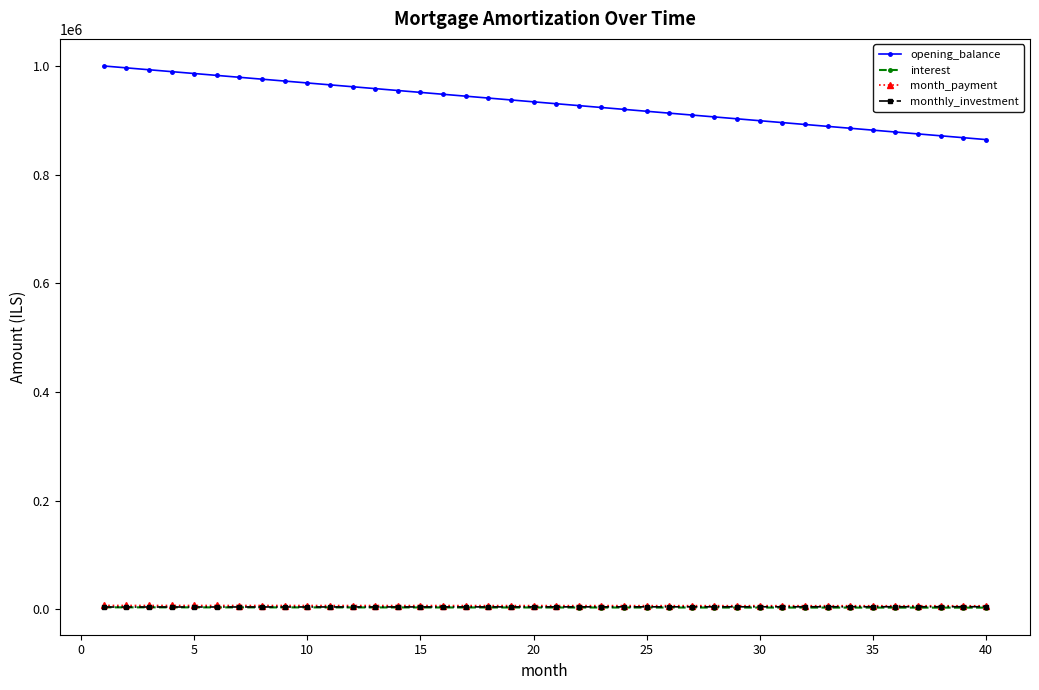

True or false: monthly_investment and opening_balance intersect in this chart.

False